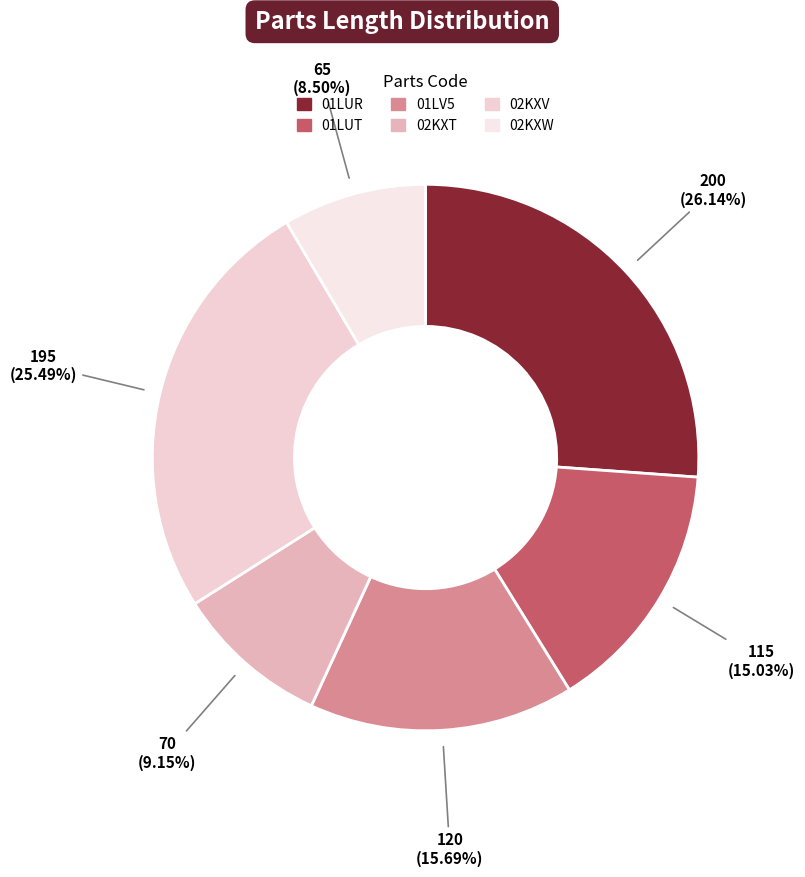

What is the change in value from 02KXT to 02KXW?

-5